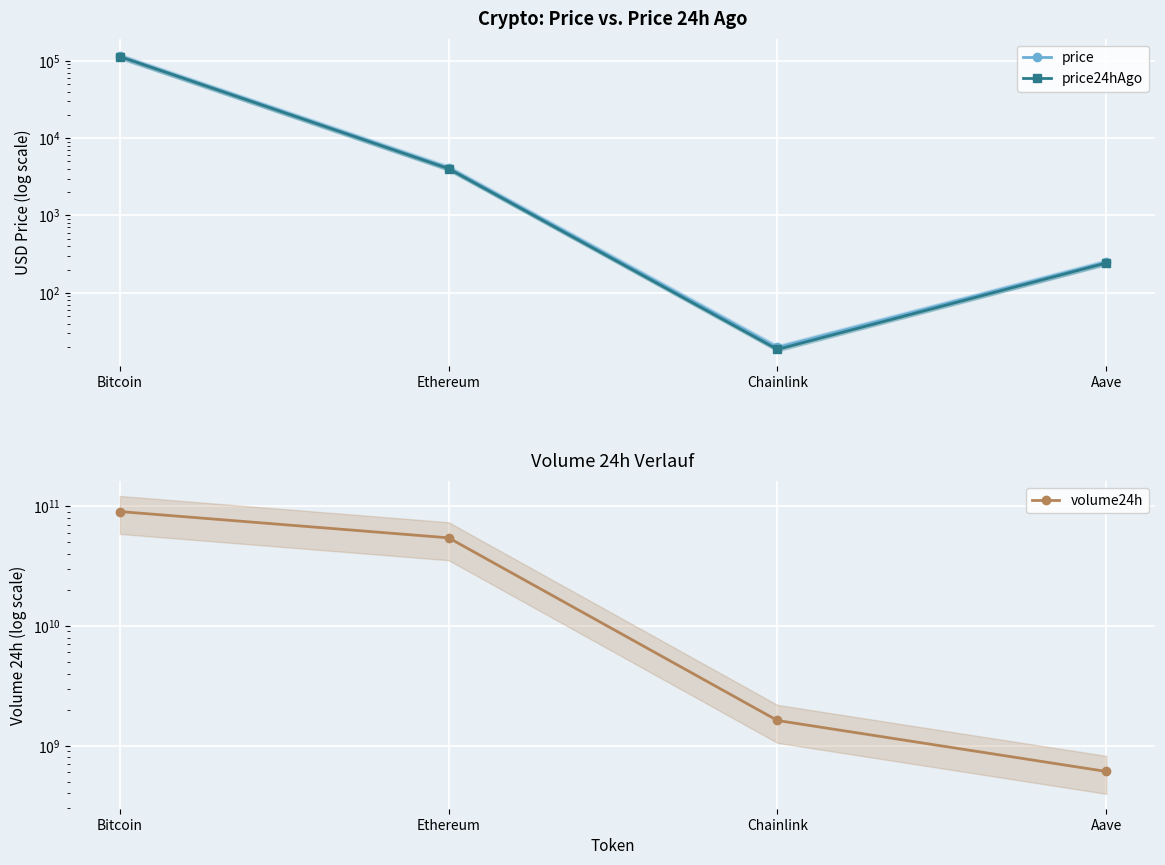

Is it true that price equals 6.4 at Chainlink?

False